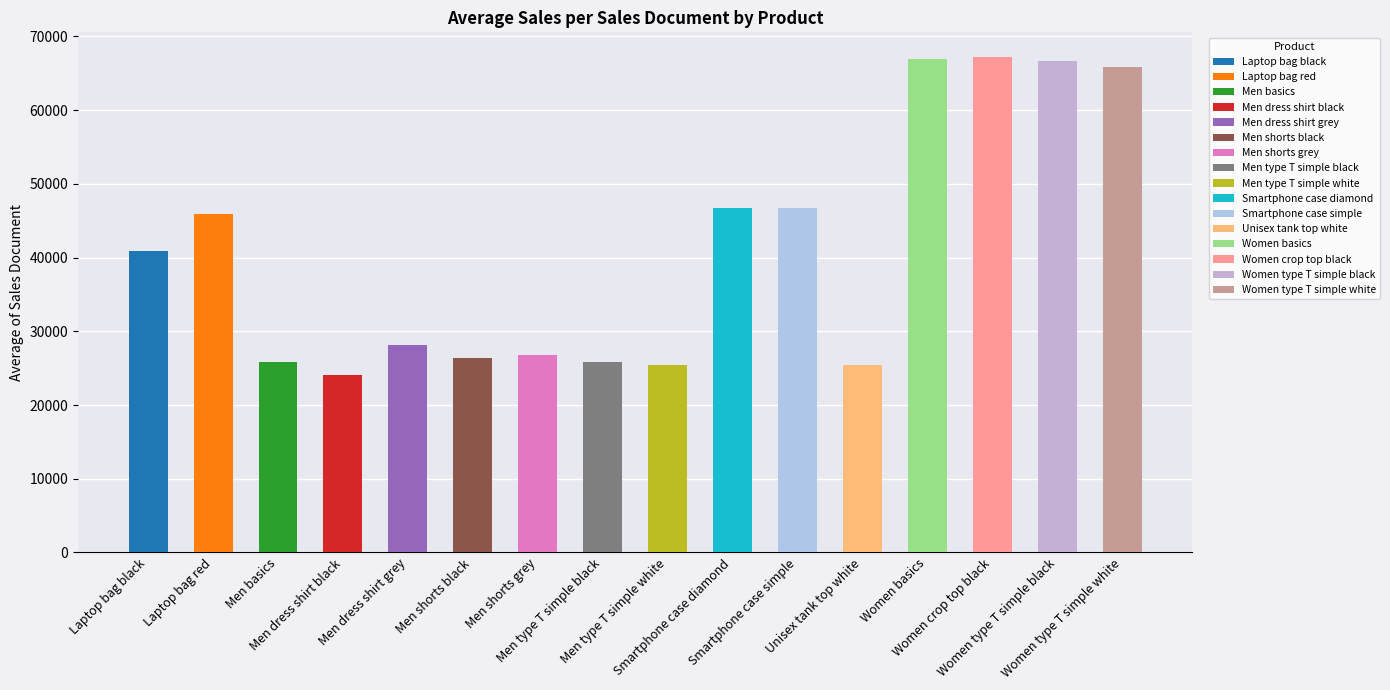

At which category does the chart reach its minimum across all series?

Men dress shirt black